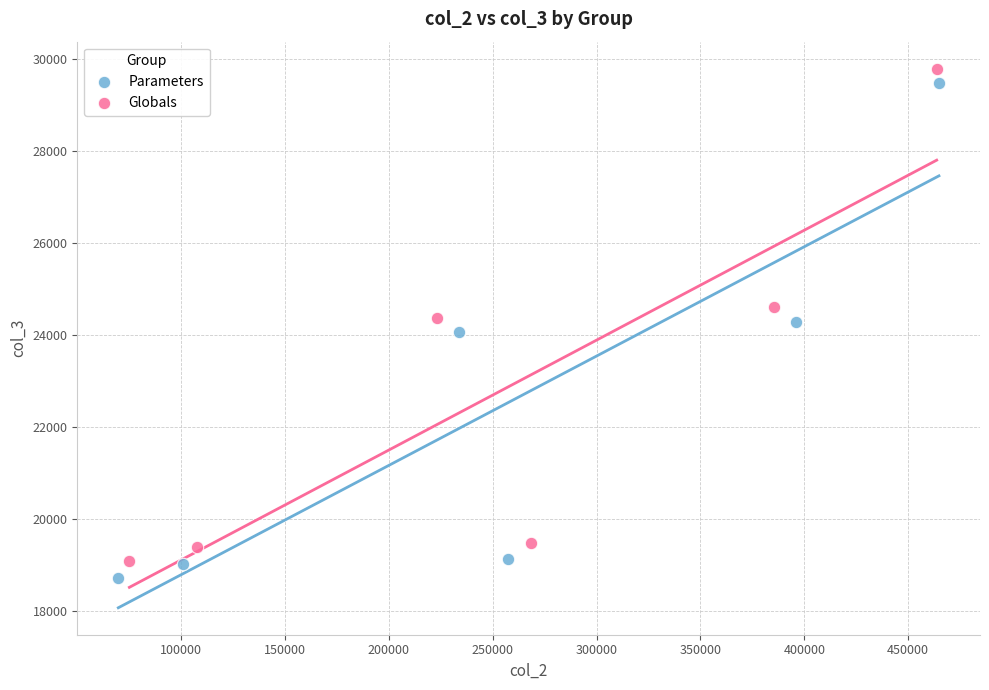

Which series has the widest spread of Y values?

Parameters